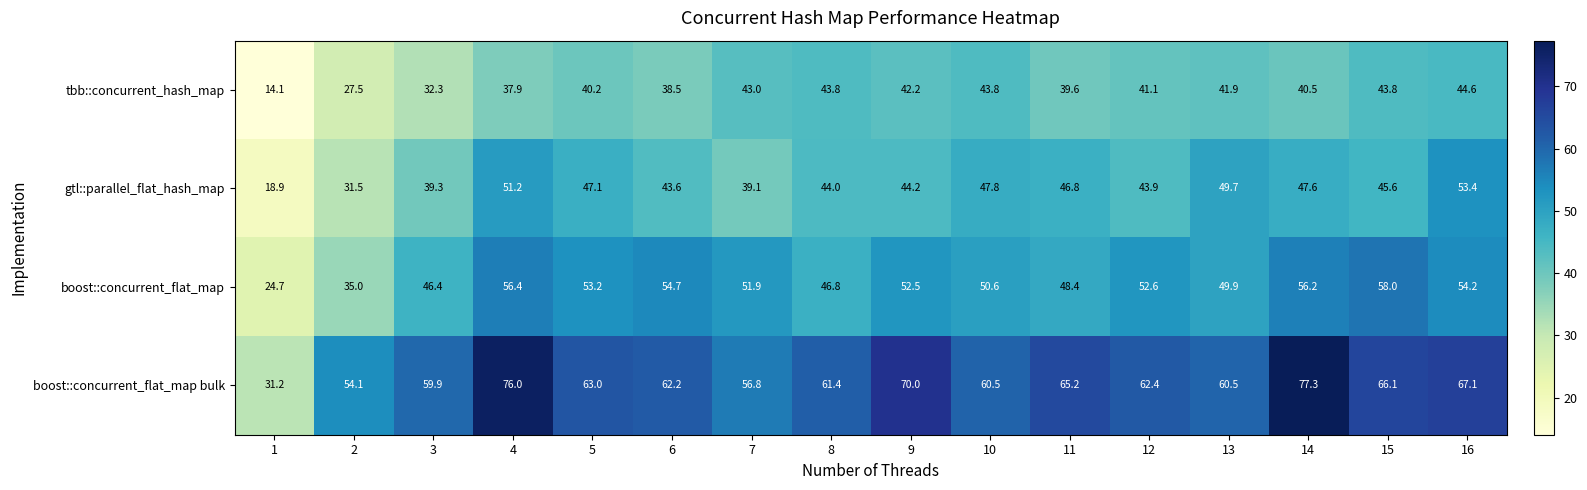

Rank the series by their maximum value, from highest to lowest.

boost::concurrent_flat_map bulk, boost::concurrent_flat_map, gtl::parallel_flat_hash_map, tbb::concurrent_hash_map